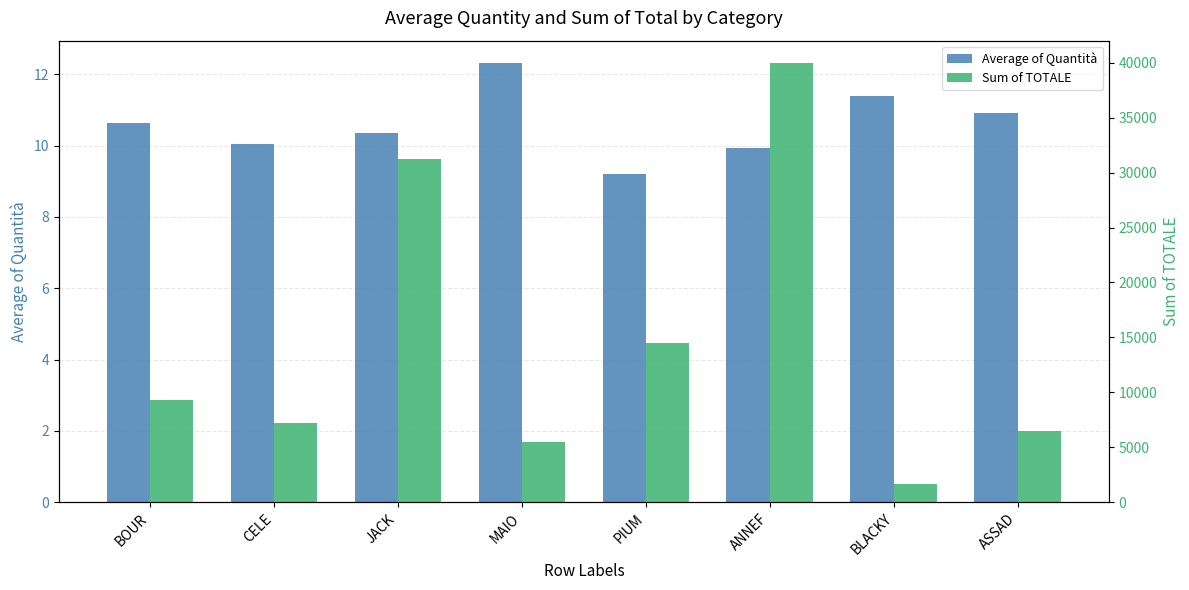

Which series changed the most between ANNEF and ASSAD?

Sum of TOTALE